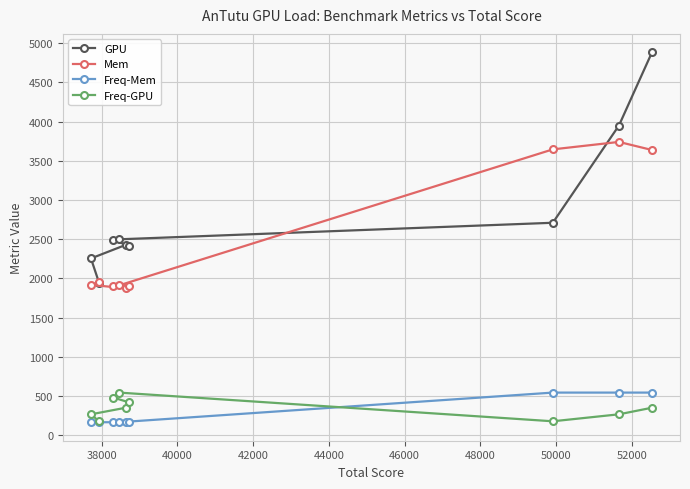

Which series has the largest range (max minus min)?

GPU